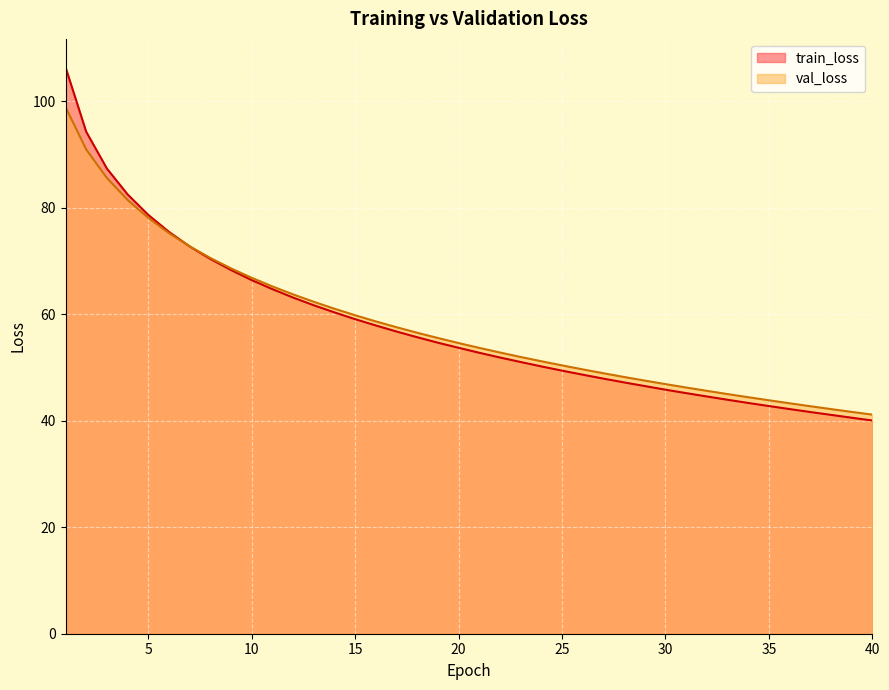

Is it true that train_loss equals 19.3 at 27?

False